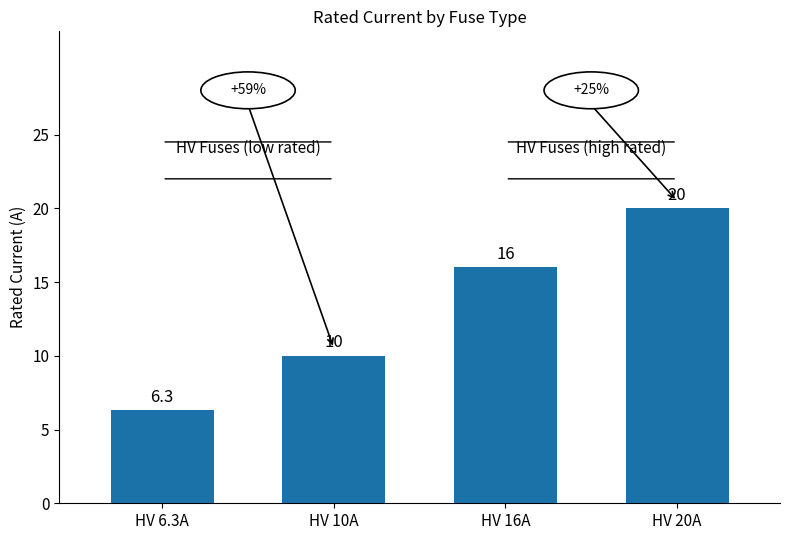

Reading left to right, extract all data points from this chart.

6.3	10.0	16.0	20.0